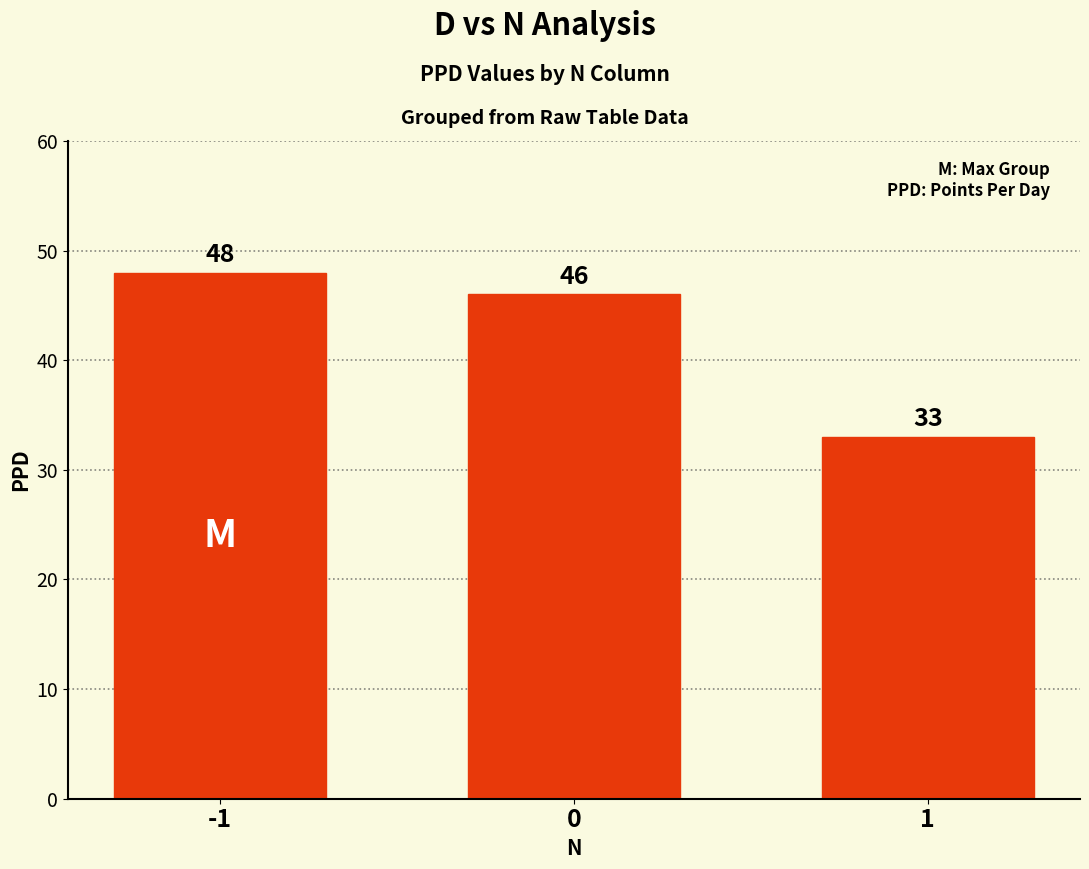

List the labels in order of value, largest first.

-1, 0, 1